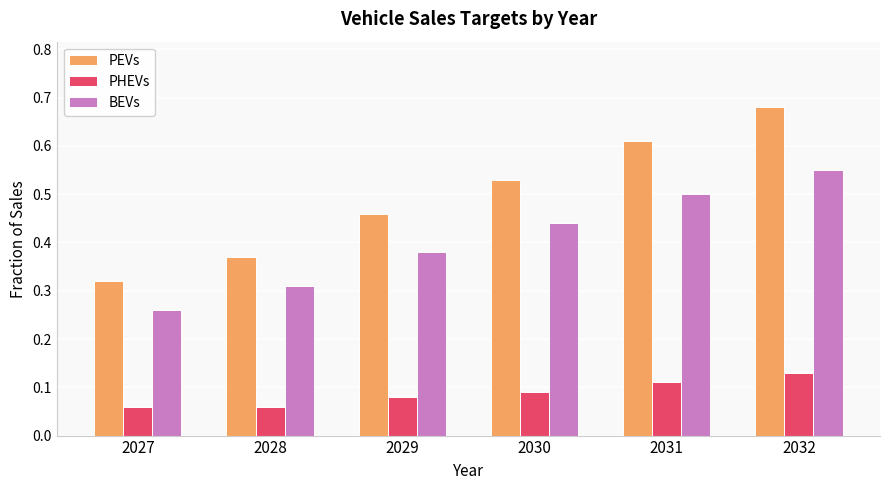

At which label is PEVs closest to 0?

2027